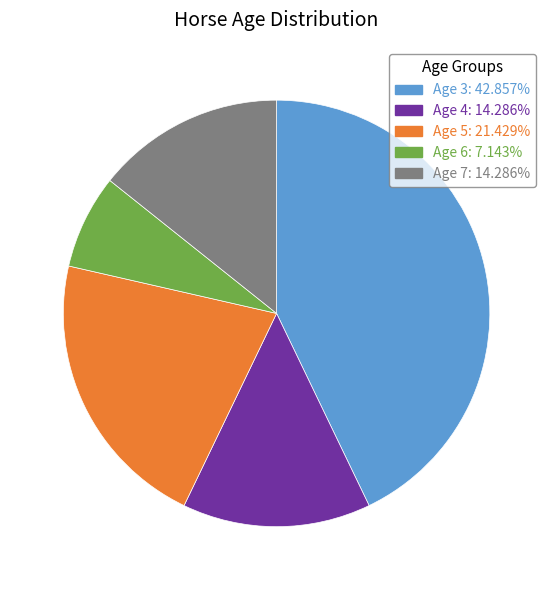

Is Age 7 the majority of the pie?

No